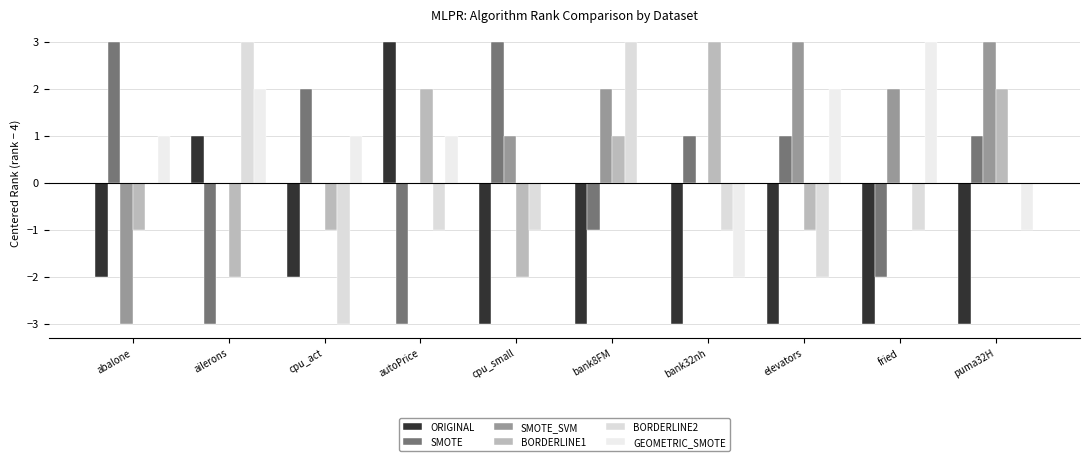

How many SMOTE_SVM values are between 0 and 2?

7